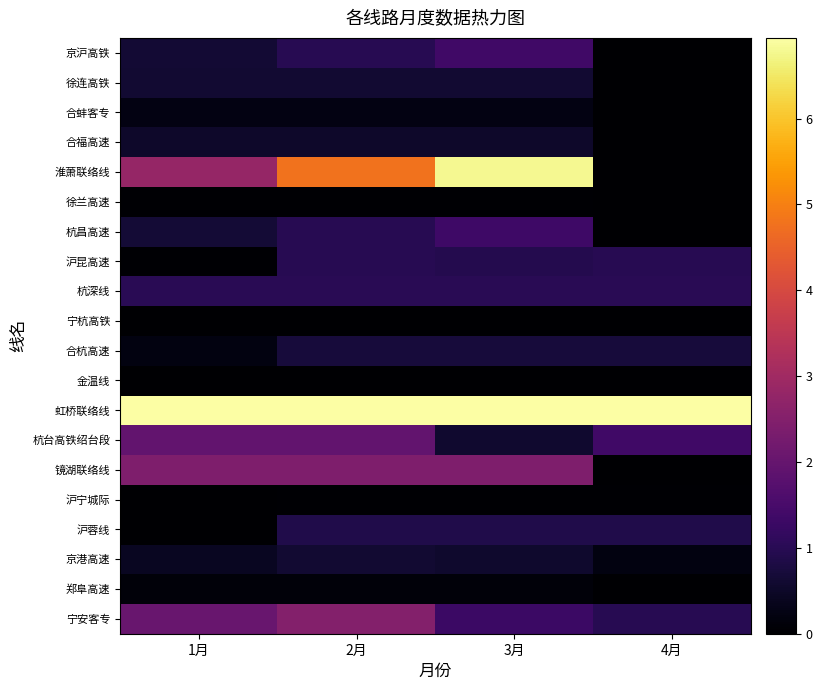

Reading left to right, list all the values displayed in this chart.

京沪高铁: 1月=0.6	2月=1.0	3月=1.4	4月=0.0
徐连高铁: 1月=0.6	2月=0.6	3月=0.6	4月=0.0
合蚌客专: 1月=0.2	2月=0.2	3月=0.2	4月=0.0
合福高速: 1月=0.5	2月=0.5	3月=0.5	4月=0.0
淮萧联络线: 1月=2.8	2月=4.8	3月=6.8	4月=0.0
徐兰高速: 1月=0.0	2月=0.0	3月=0.0	4月=0.0
杭昌高速: 1月=0.7	2月=1.0	3月=1.3	4月=0.0
沪昆高速: 1月=0.1	2月=1.0	3月=0.9	4月=1.0
杭深线: 1月=1.0	2月=1.0	3月=1.0	4月=1.0
宁杭高铁: 1月=0.0	2月=0.0	3月=0.0	4月=0.0
合杭高速: 1月=0.2	2月=0.7	3月=0.7	4月=0.7
金温线: 1月=0.0	2月=0.0	3月=0.0	4月=0.0
虹桥联络线: 1月=16.4	2月=16.4	3月=9.7	4月=16.4
杭台高铁绍台段: 1月=1.9	2月=1.9	3月=0.6	4月=1.4
镜湖联络线: 1月=2.4	2月=2.4	3月=2.4	4月=0.0
沪宁城际: 1月=0.0	2月=0.1	3月=0.1	4月=0.1
沪蓉线: 1月=0.0	2月=0.9	3月=0.9	4月=0.9
京港高速: 1月=0.4	2月=0.6	3月=0.6	4月=0.2
郑阜高速: 1月=0.1	2月=0.1	3月=0.1	4月=0.0
宁安客专: 1月=2.1	2月=2.5	3月=1.3	4月=1.0